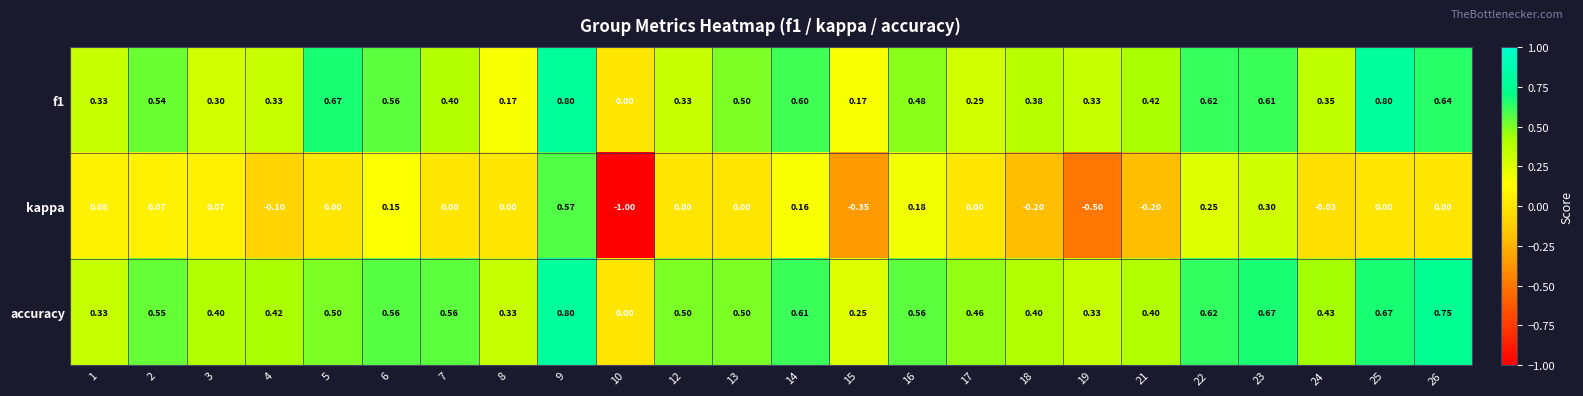

Which series has the widest spread of values?

kappa